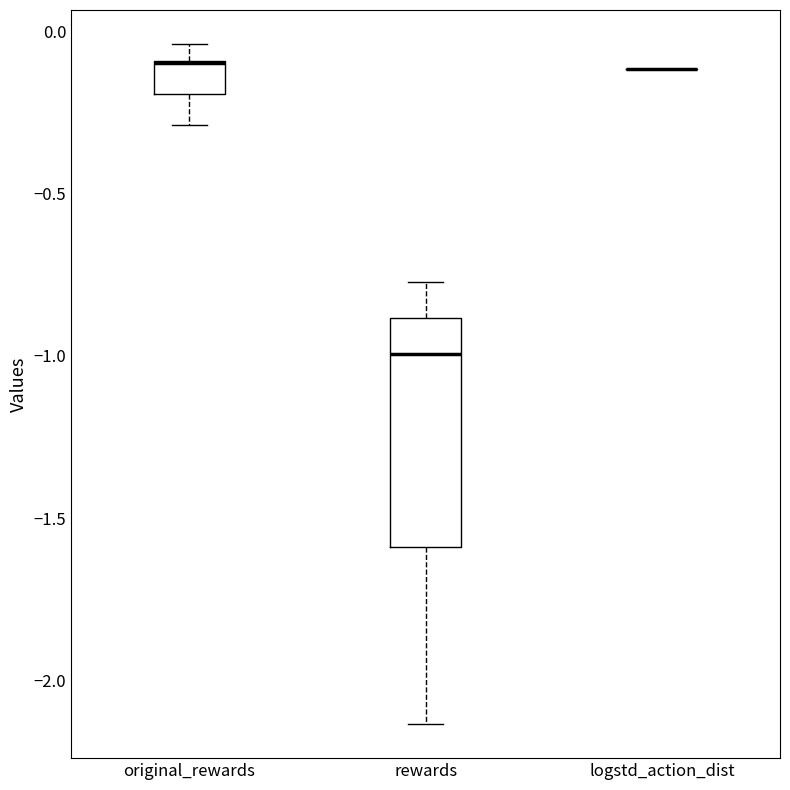

Where does the median line of the box for rewards sit on the y-axis? The values are not printed on the chart, so give them approximately, as read against the axis.

-1.00